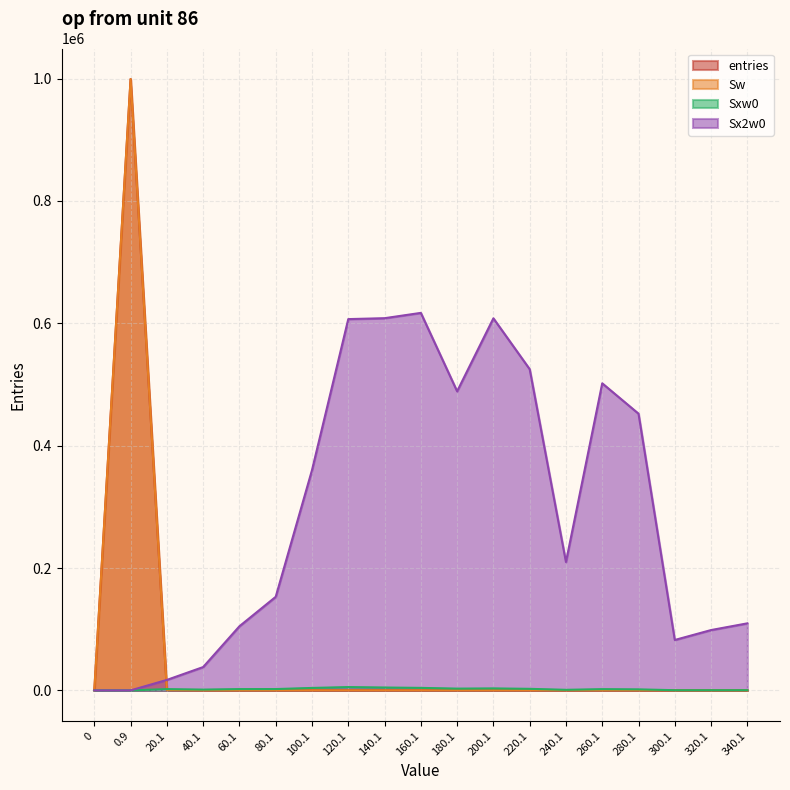

How many interior local valleys does the Sx2w0 series have?

3